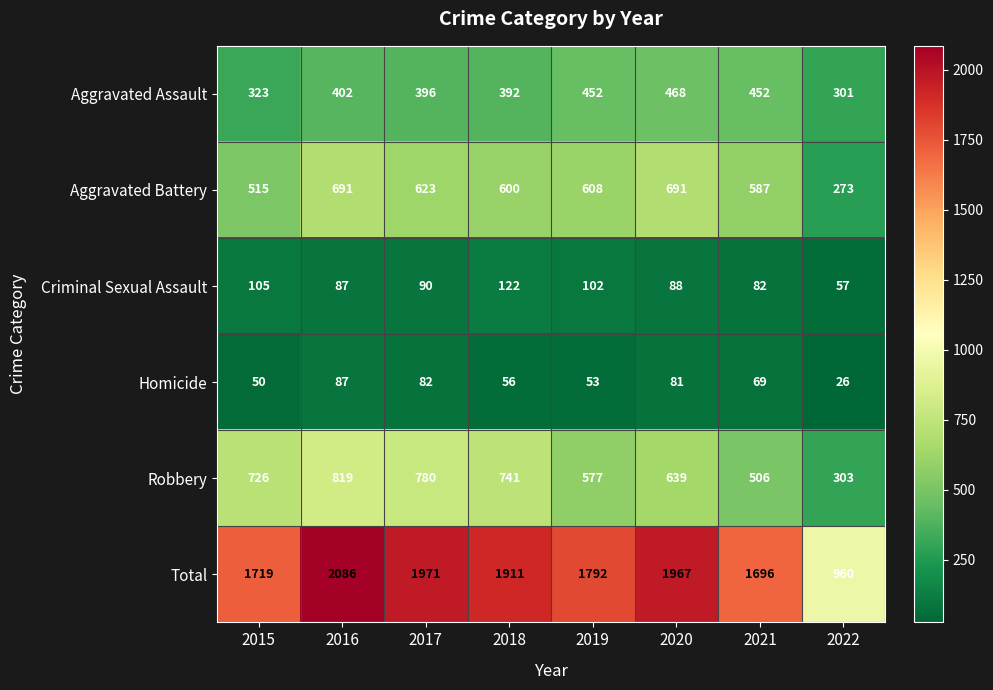

Which category has the highest value across all series?

2016